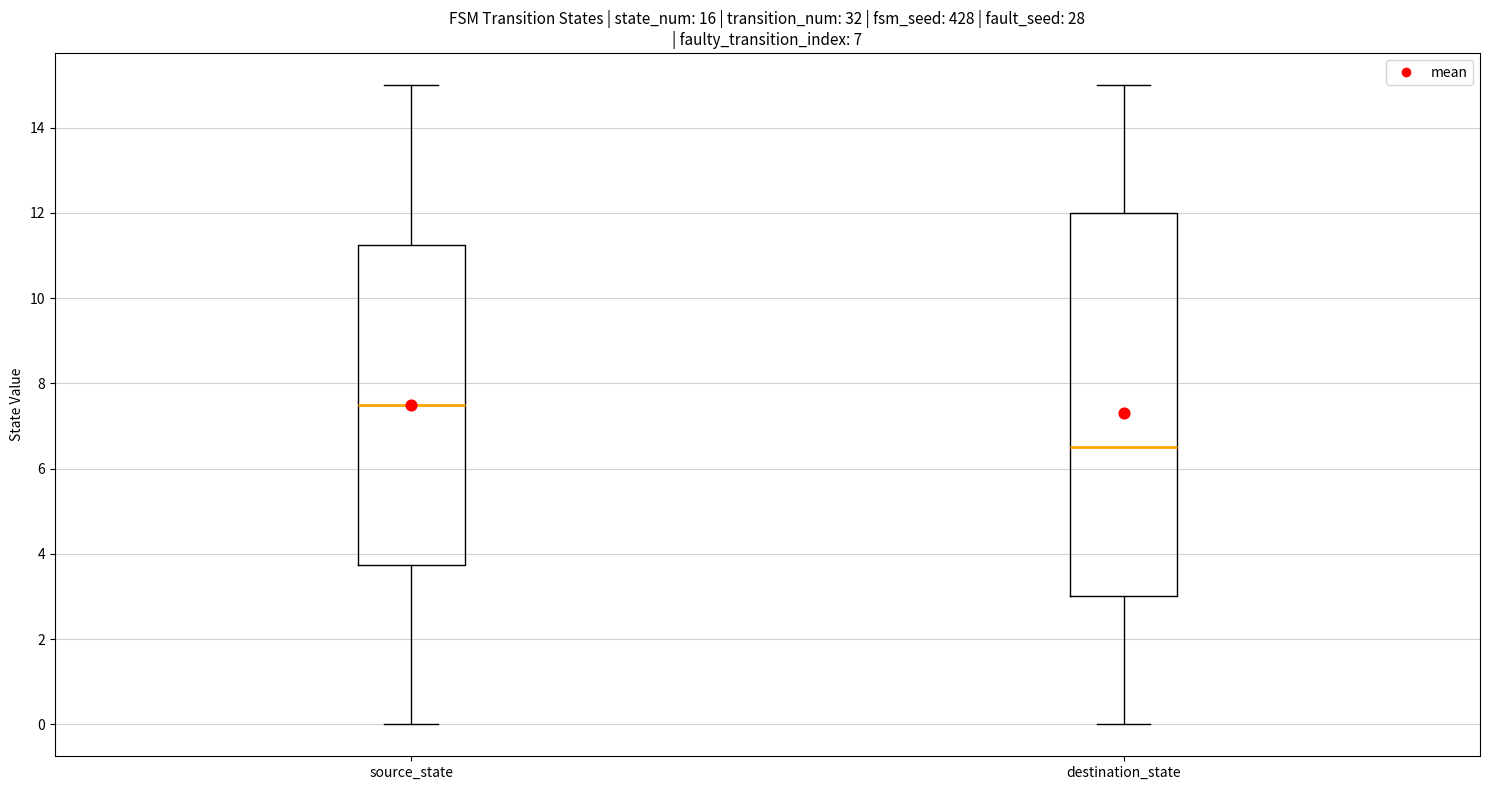

Reading left to right, transcribe this box plot: for each box, give where its median line is, the range the box spans, and where its two whiskers end, as read against the y-axis. The values are not printed on the chart, so give them approximately, as read against the axis.

source_state: median 7.6, box 3.8 to 11.2, whiskers 0.0 to 15.0
destination_state: median 6.6, box 3.0 to 12.0, whiskers 0.0 to 15.0